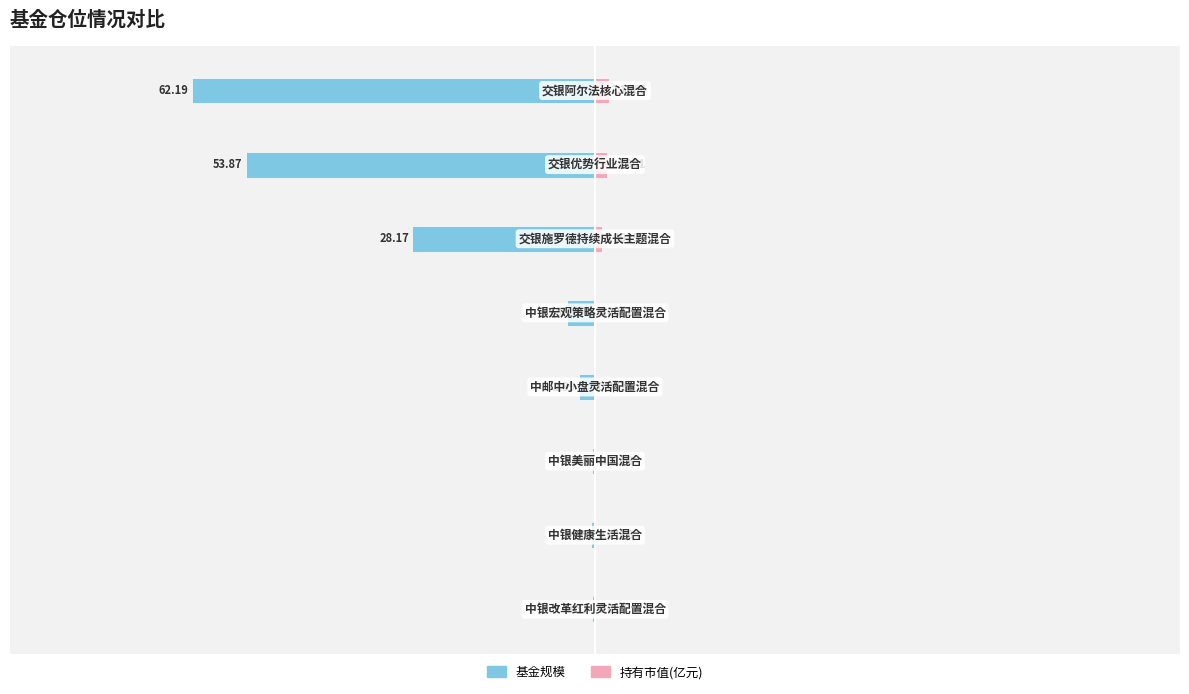

Reading right to left, extract all data points from this chart.

基金规模: -0.5	-0.6	-0.5	-2.4	-4.4	-28.2	-53.9	-62.2
持有市值(亿元): 0.0	0.0	0.0	0.1	0.1	1.0	1.9	2.2